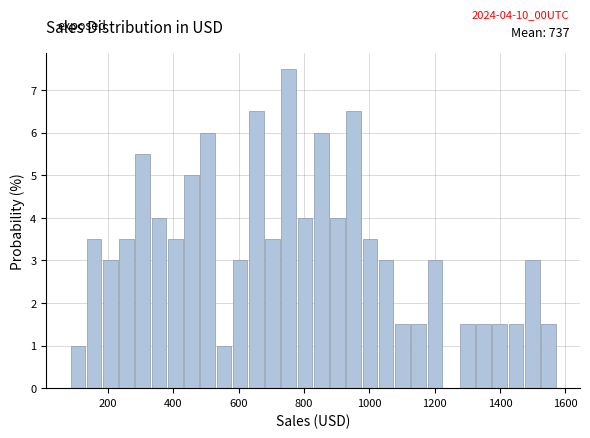

Around what value on the x-axis is the tallest bar? Give the approximate position of its centre, as read against the axis.

760